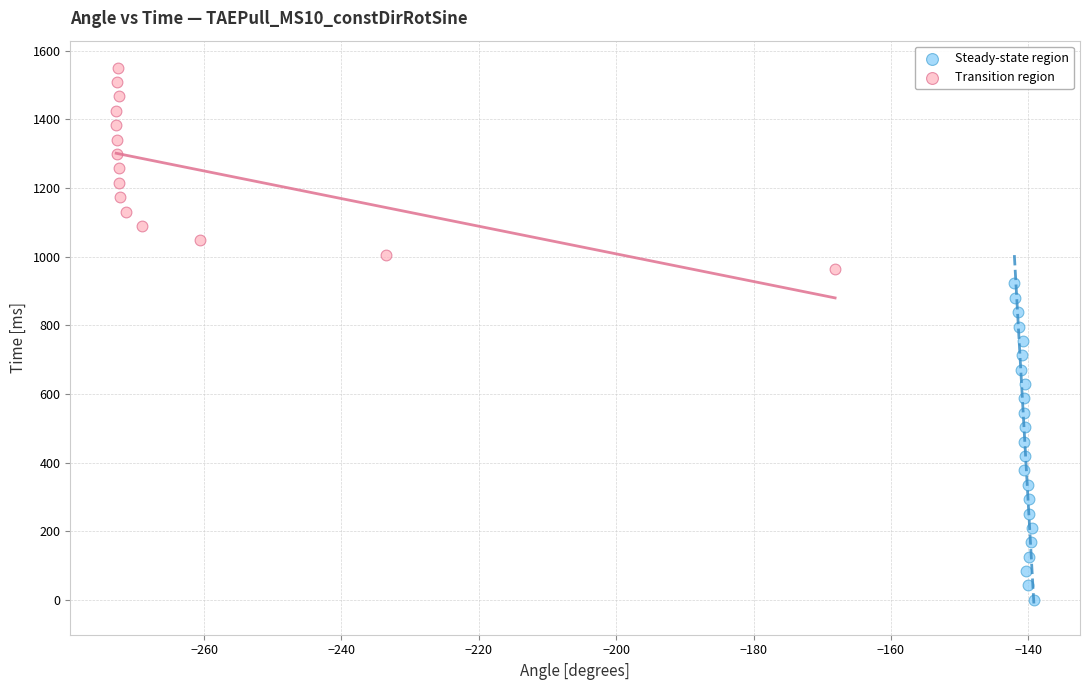

Which series has the widest spread of Y values?

Steady-state region